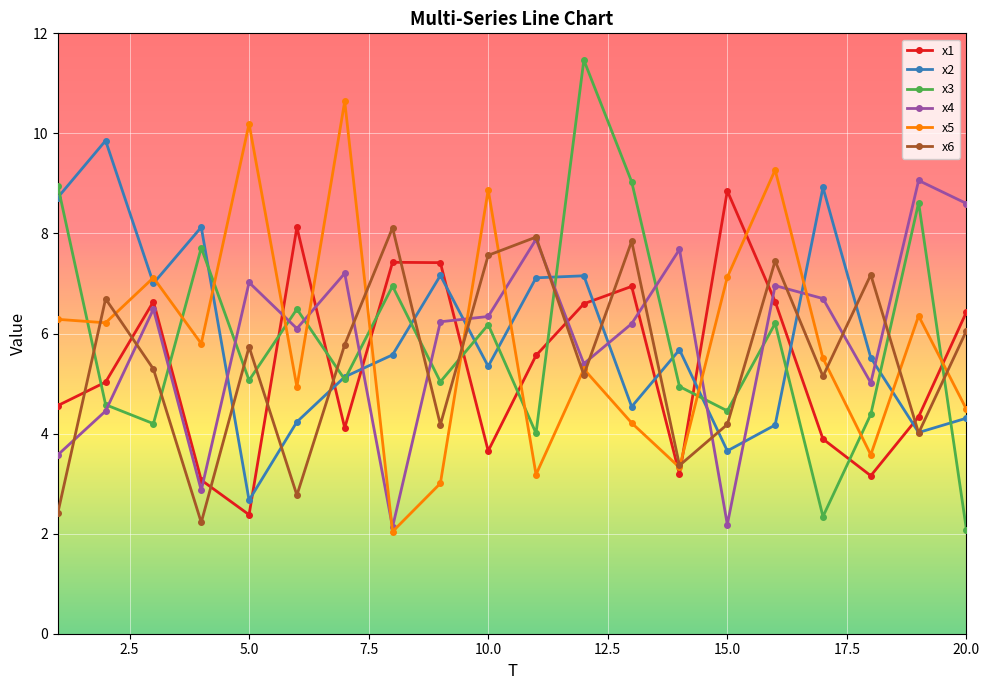

Does the chart display data point markers on the line(s)?

Yes